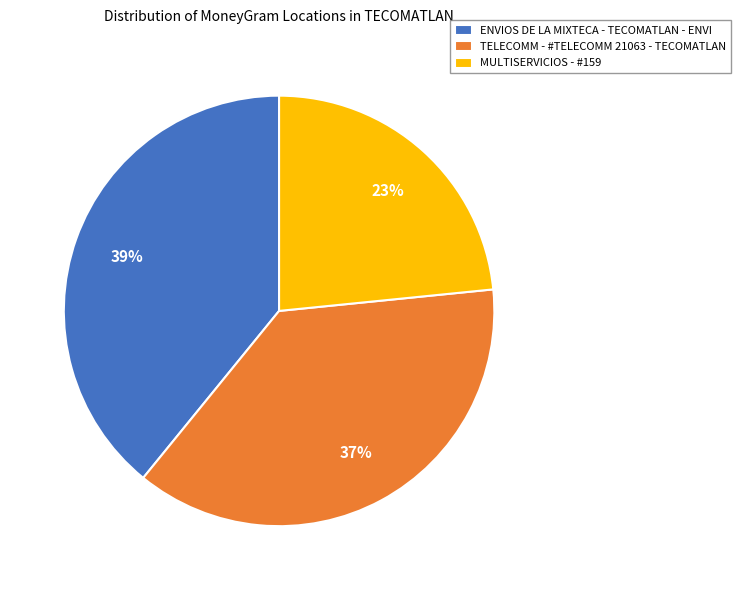

Is there a majority slice in this chart?

No